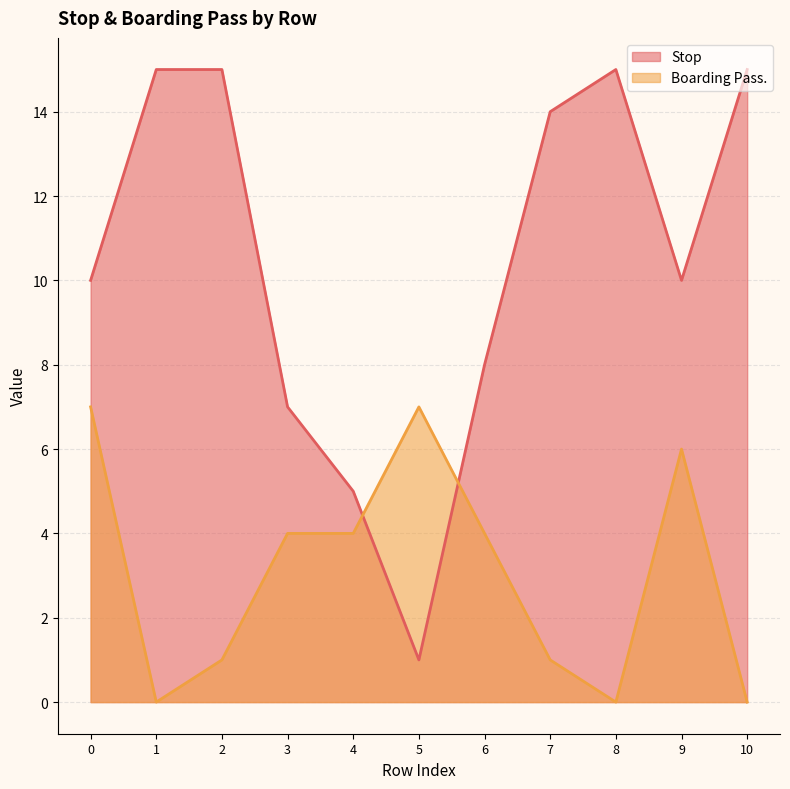

Read the Stop value at 6, to the nearest 5.

10